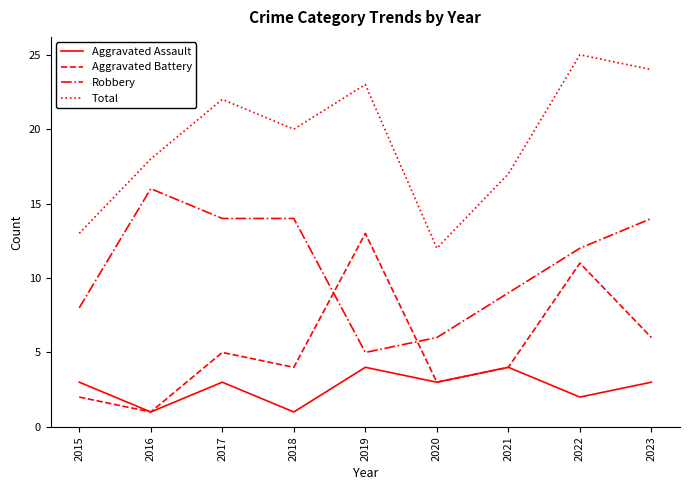

How many lines are shown in the chart?

4